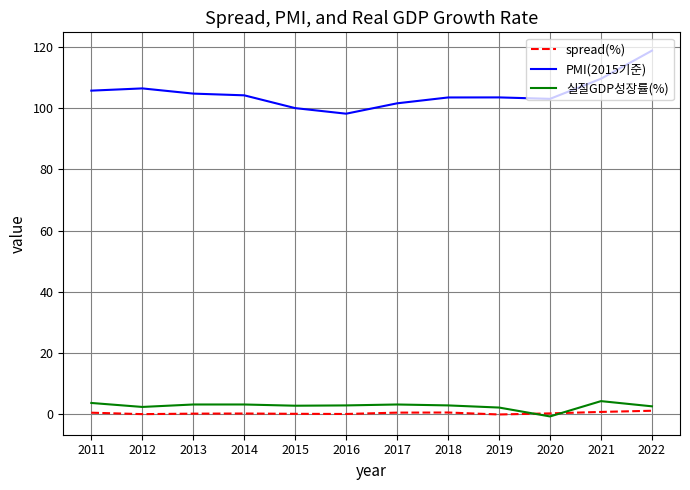

True or false: PMI(2015기준) and 실질GDP성장률(%) cross at least once.

False